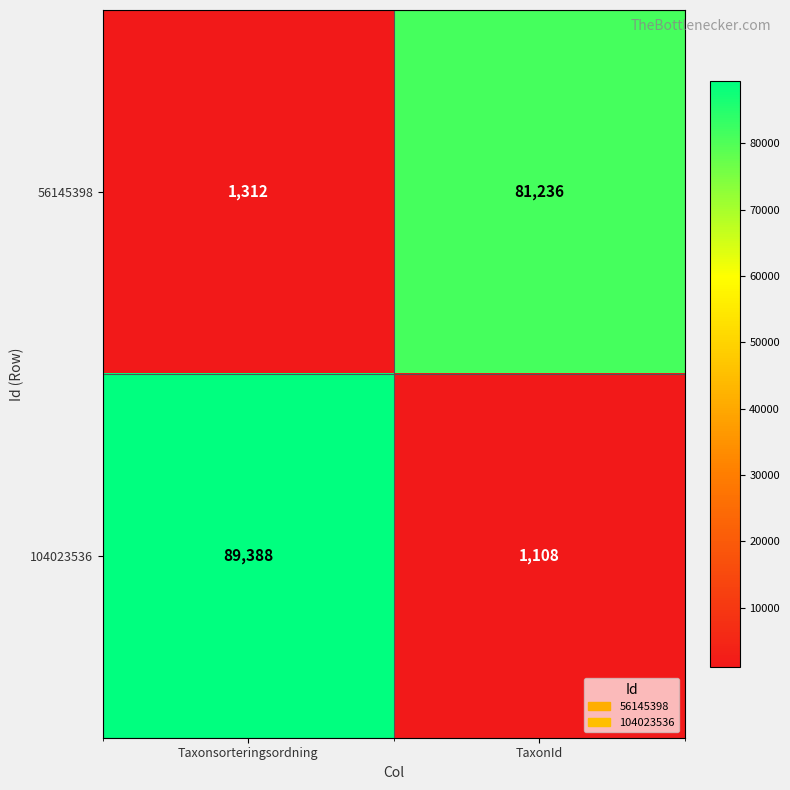

Reading left to right, list all the values displayed in this chart.

56145398: 1312	81236
104023536: 89388	1108